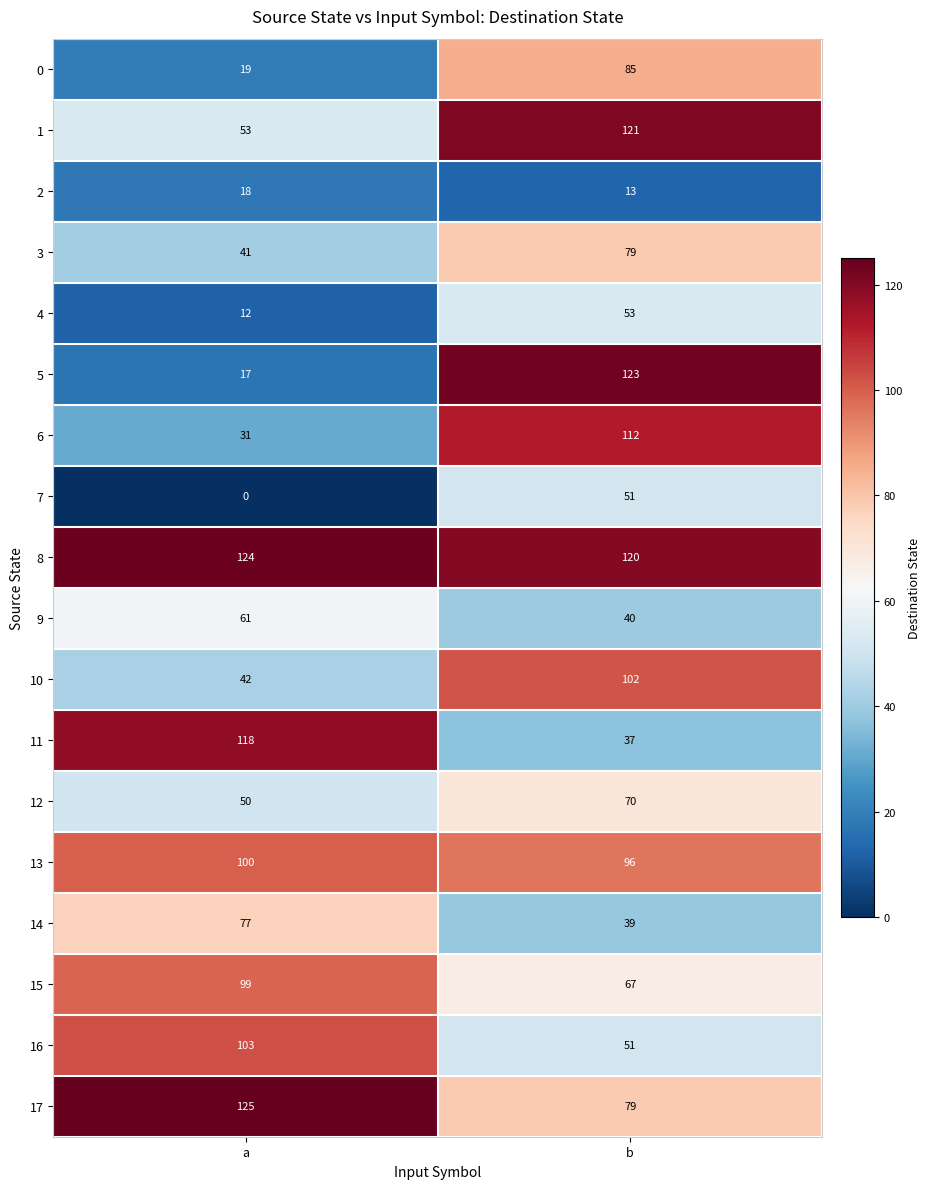

Which label corresponds to the largest value in the chart?

a